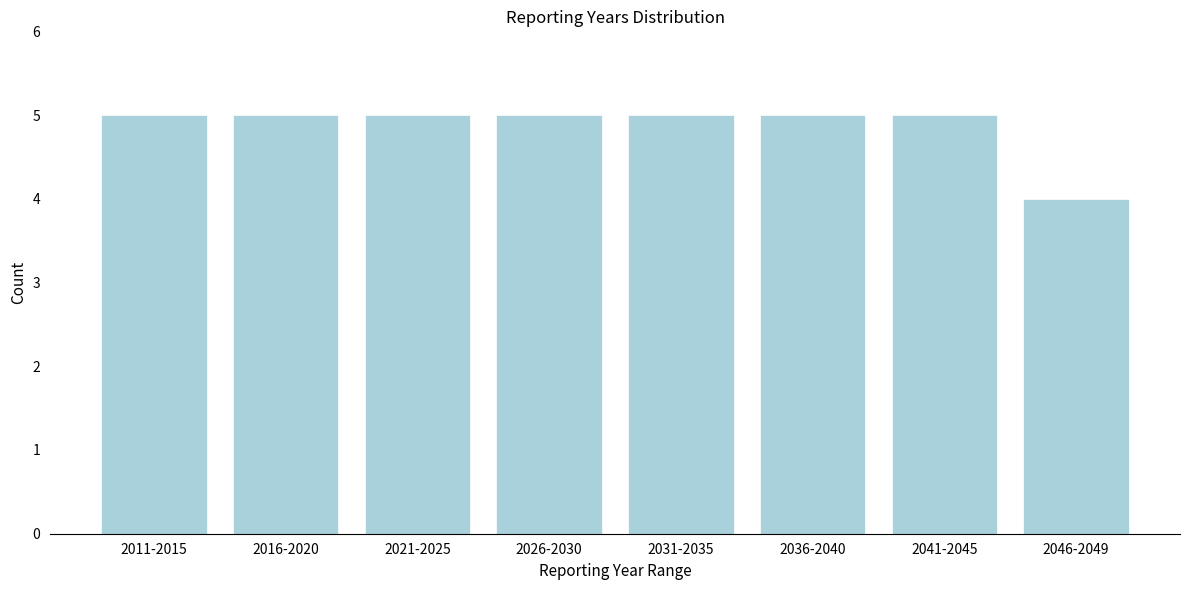

Reading left to right, what are all the values shown in this chart?

2011-2015=5	2016-2020=5	2021-2025=5	2026-2030=5	2031-2035=5	2036-2040=5	2041-2045=5	2046-2049=4